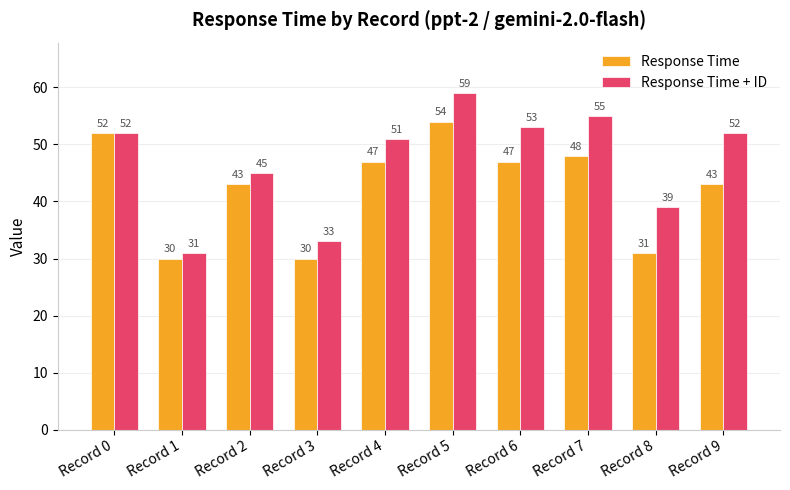

What is the approximate value of Response Time + ID at Record 5, to the nearest 10?

60